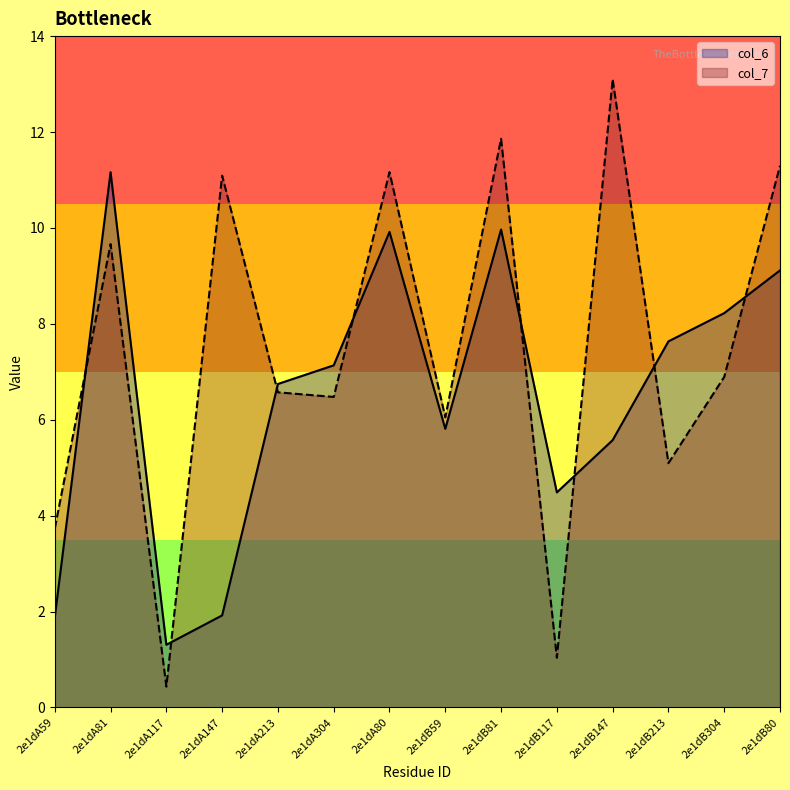

True or false: col_7 and col_6 cross at least once.

True